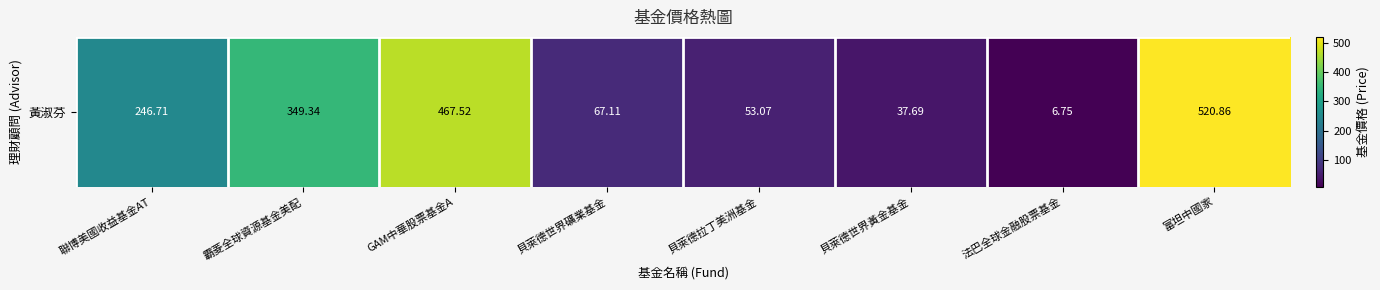

What is the difference between the second highest and second lowest values?

429.8